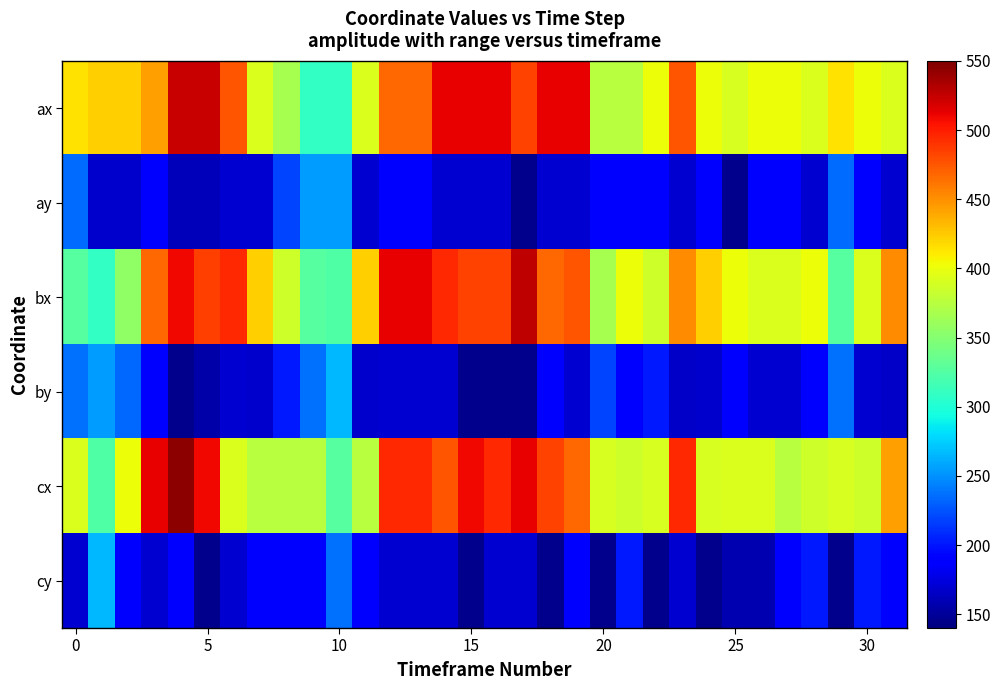

What is the maximum value shown in the chart?

544